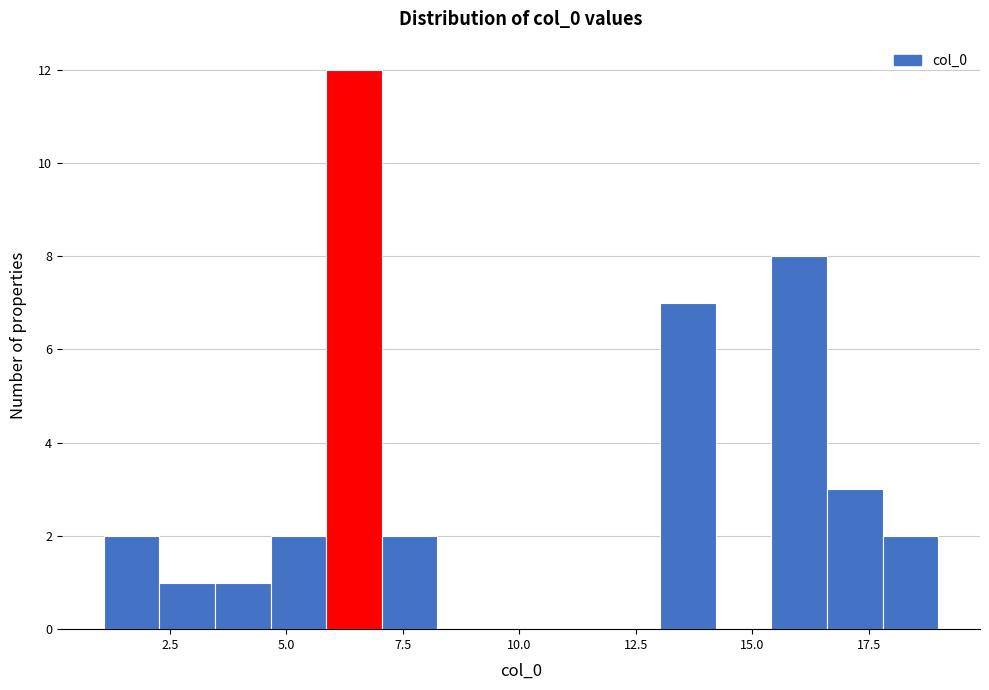

Read against the x-axis, roughly where is the centre of the tallest bar?

6.5